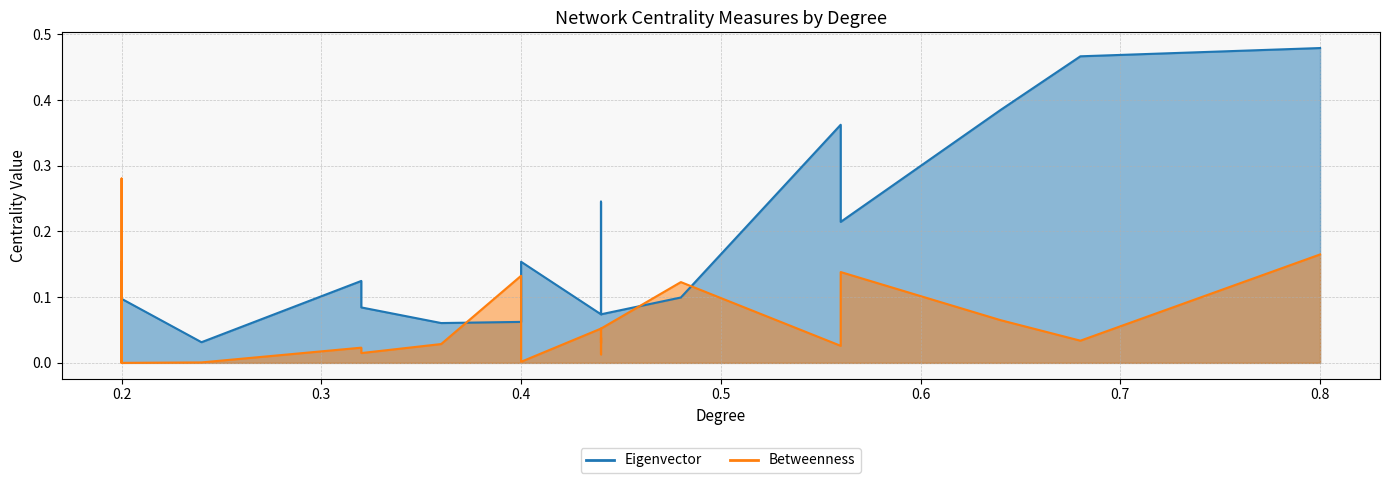

At how many categories does at least one series exceed 0?

26